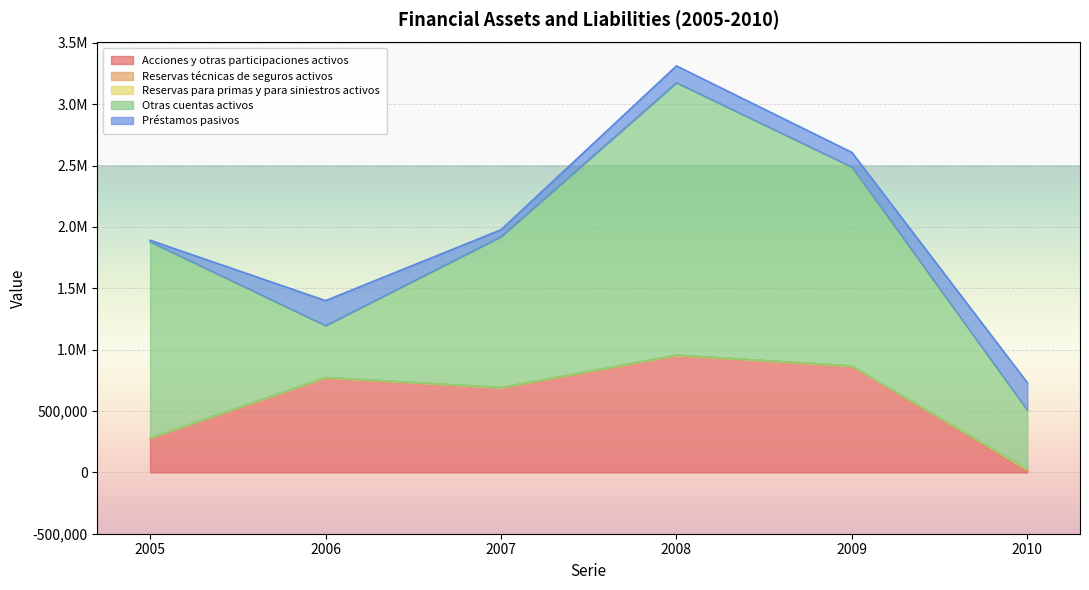

The Acciones y otras participaciones activos series shows 7661 at 2010. True or false?

False